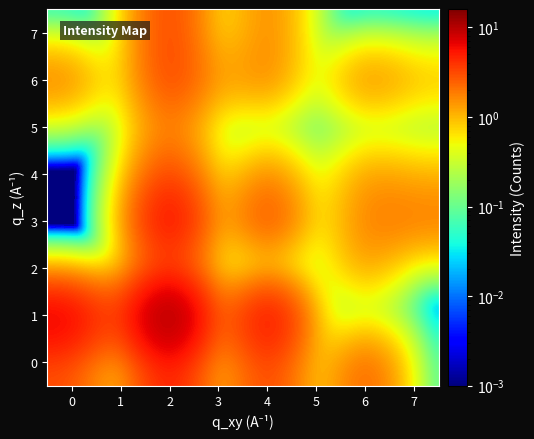

Which has a higher value, 3 or 1?

3